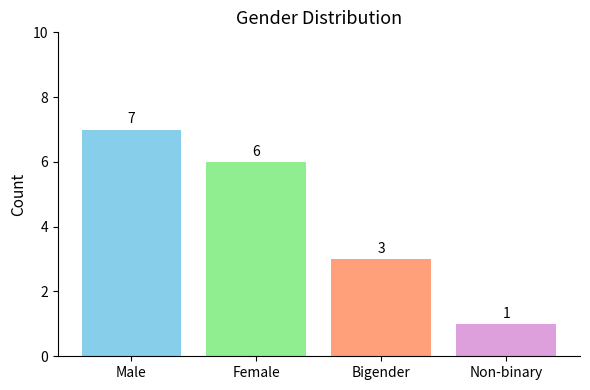

True or false: the data shows 3 at Bigender.

True